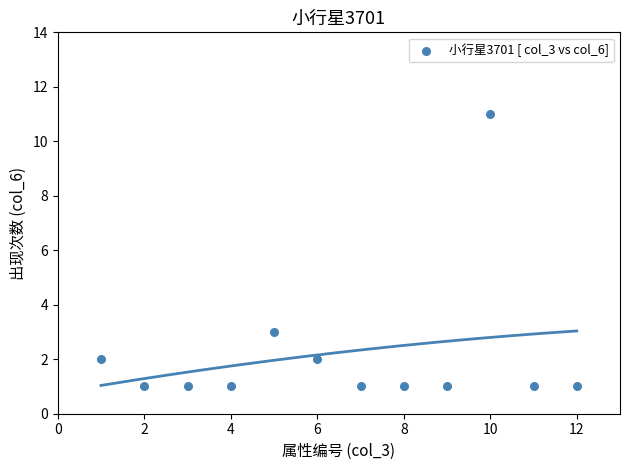

What is the range of X values (max minus min)?

11